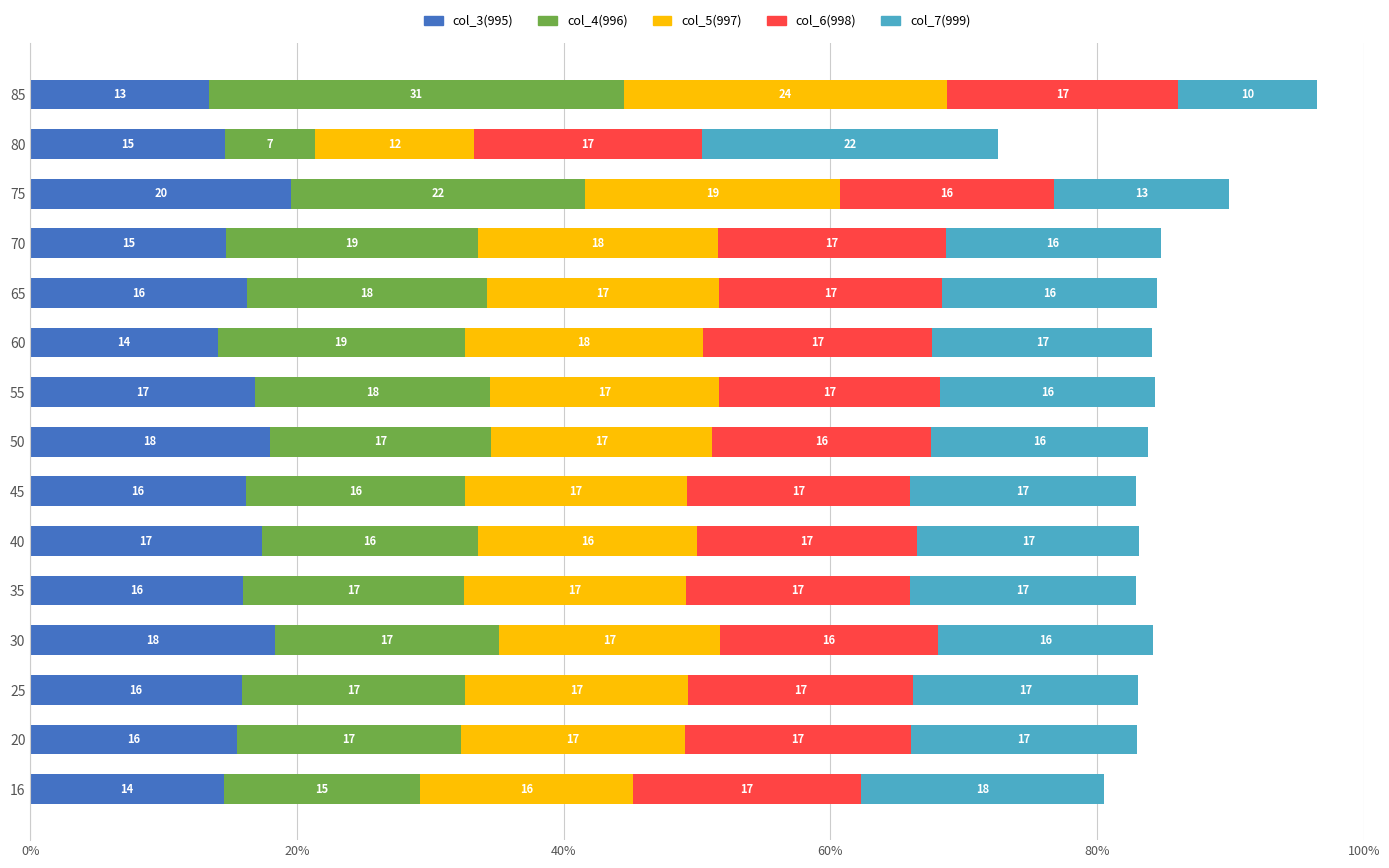

At which category is the sum across all series the highest?

85